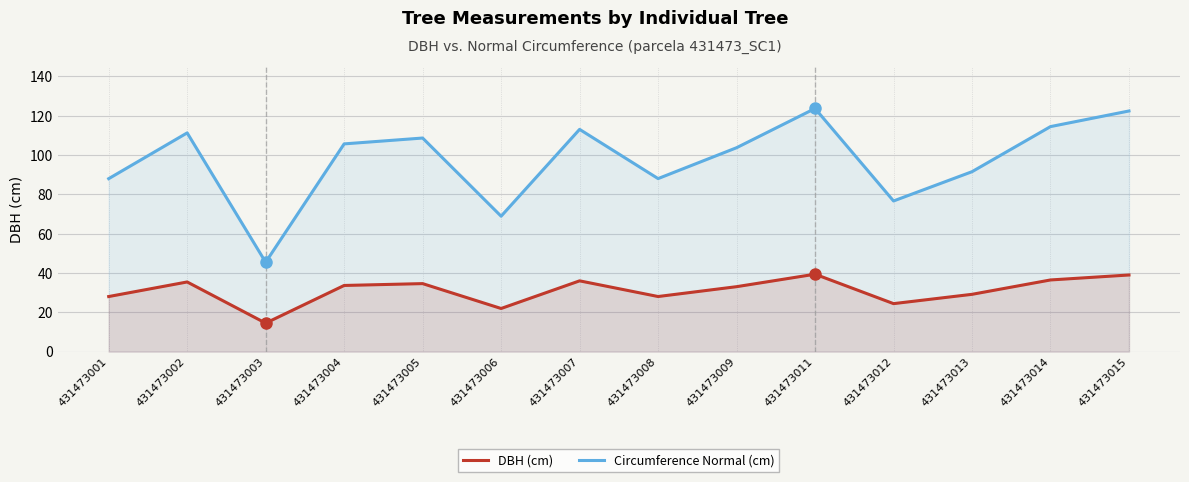

What is the difference between the DBH (cm) values at 431473014 and 431473007?

0.5